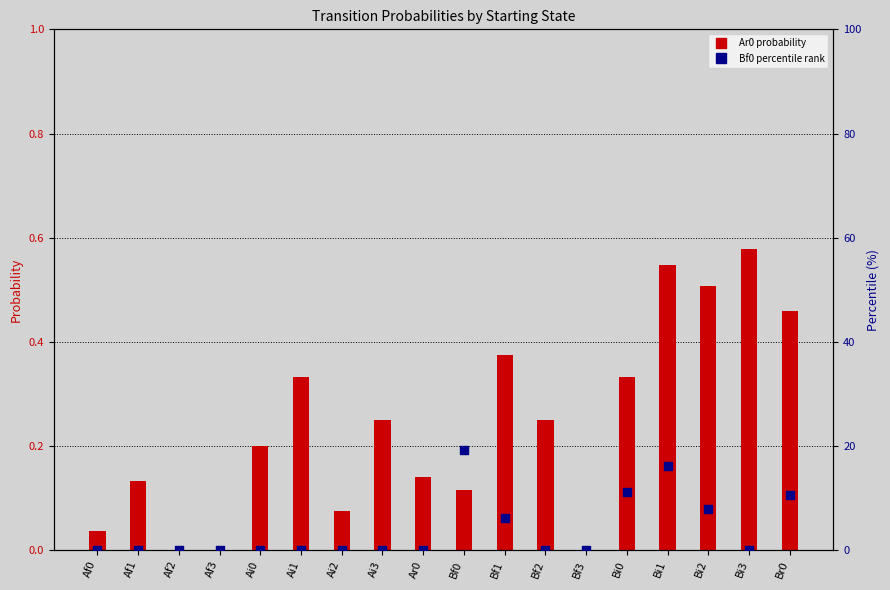

At how many categories does at least one series exceed 2?

6